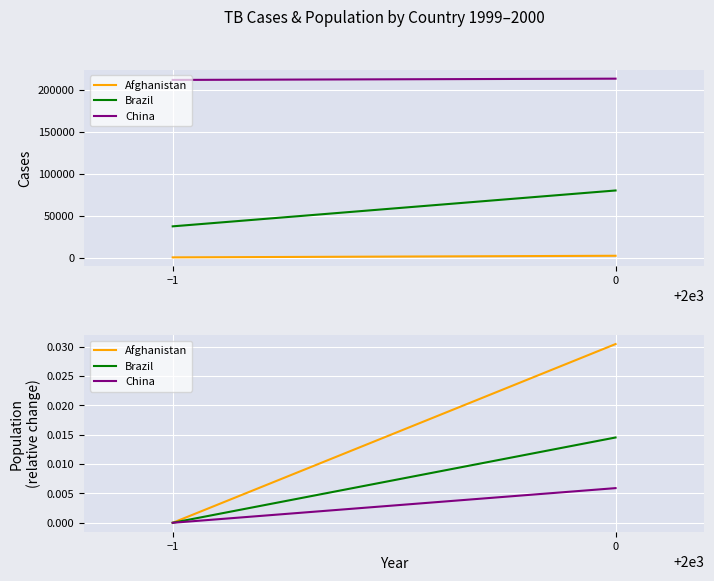

Which series changed the most between −1 and 0?

Afghanistan